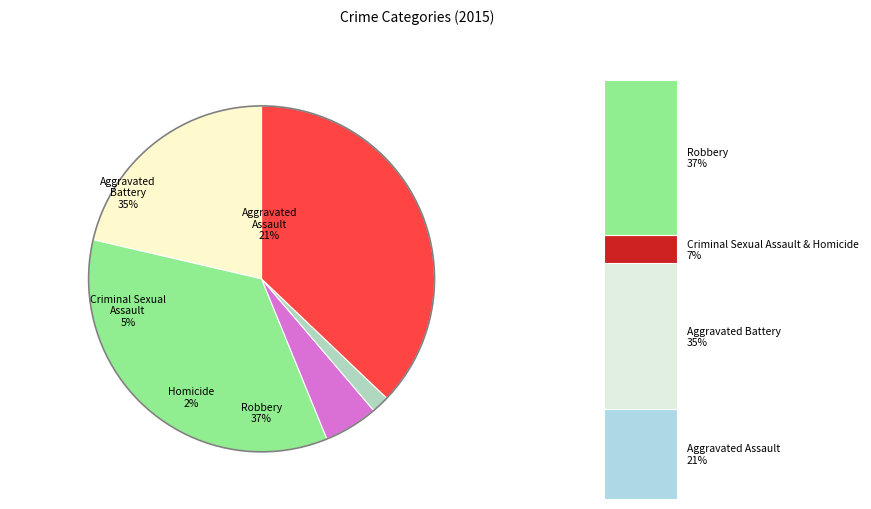

The Aggravated Assault slice represents 13% of the pie. True or false?

False